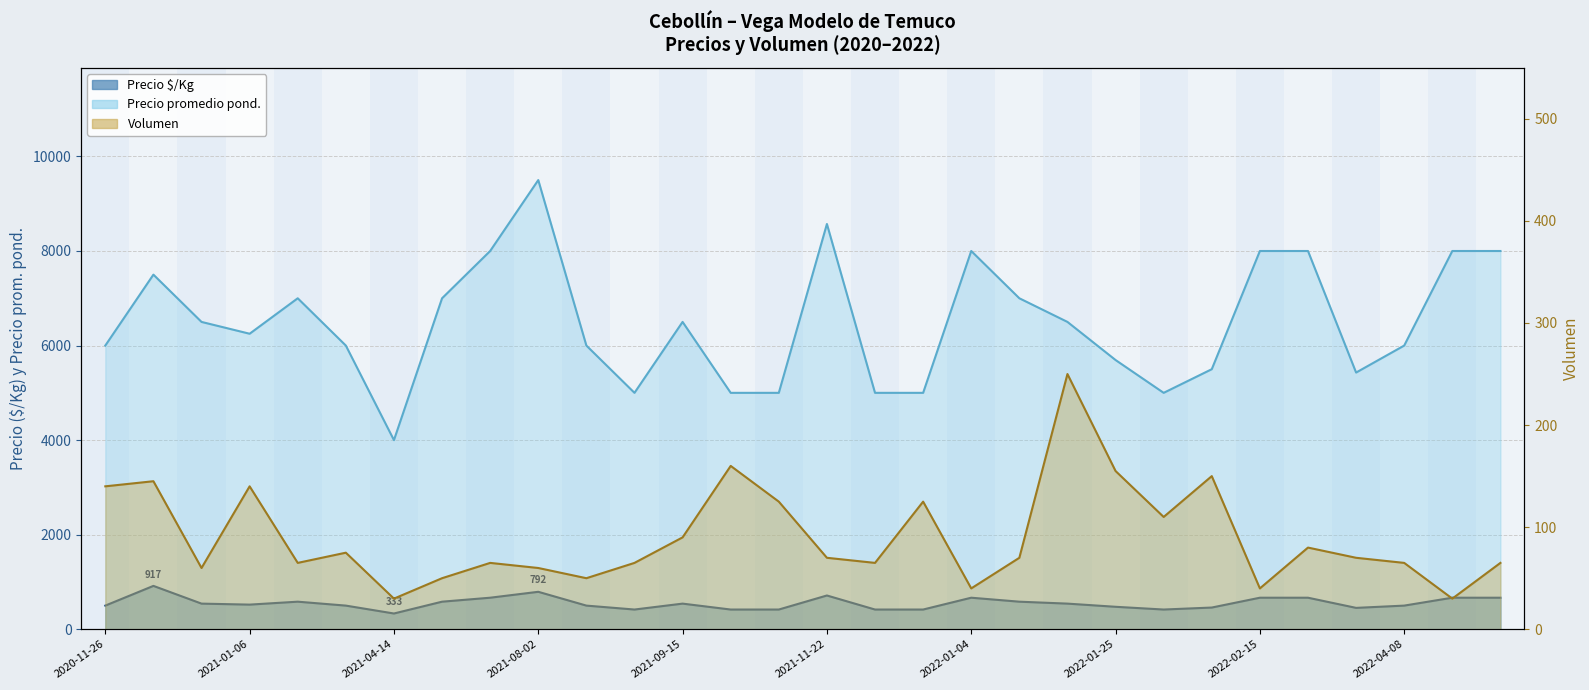

Where is Volumen nearest to the value 140?

2020-11-26